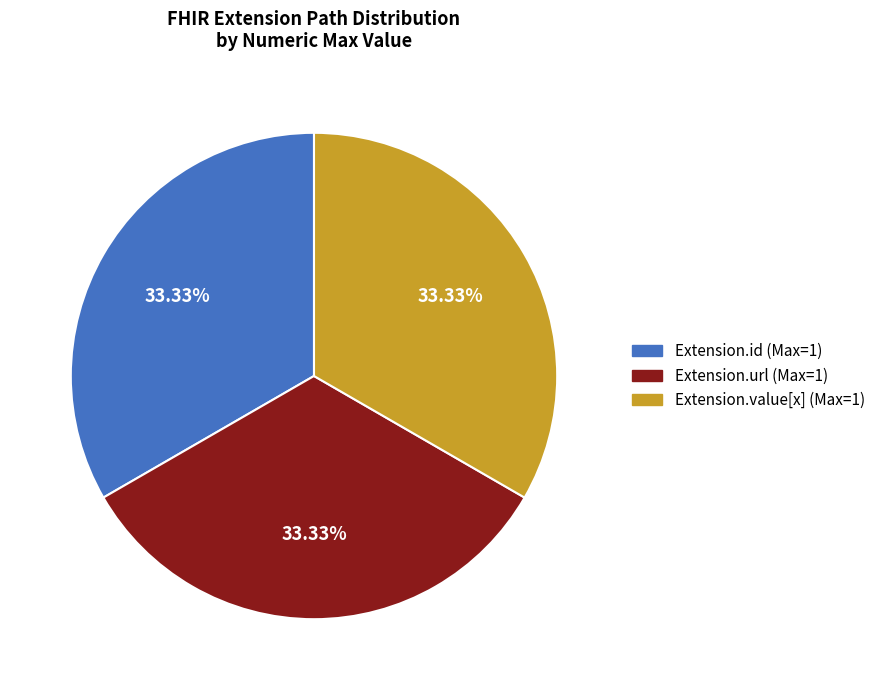

Does any single category account for the majority?

No